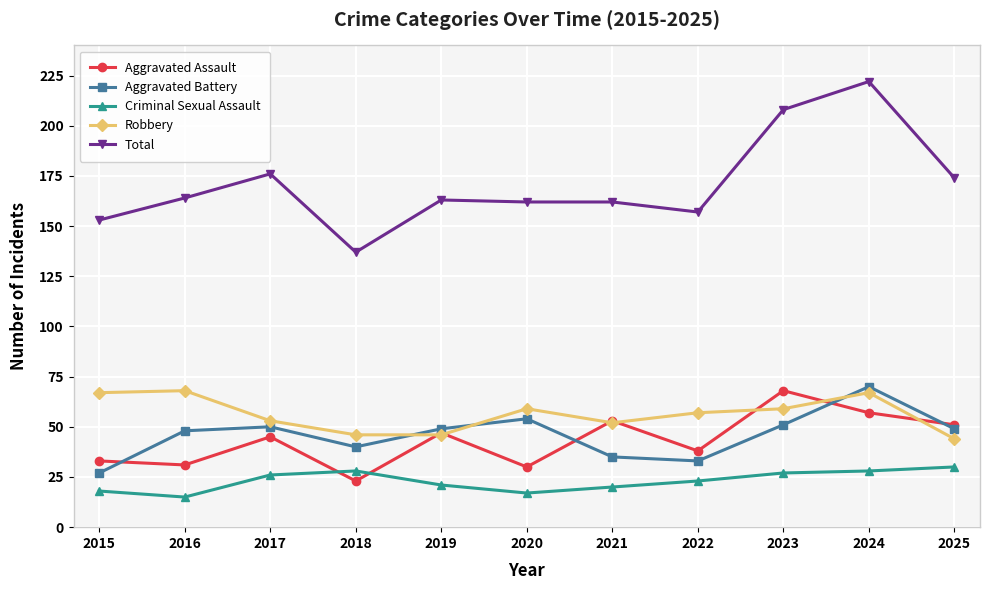

Which series has the largest range (max minus min)?

Total